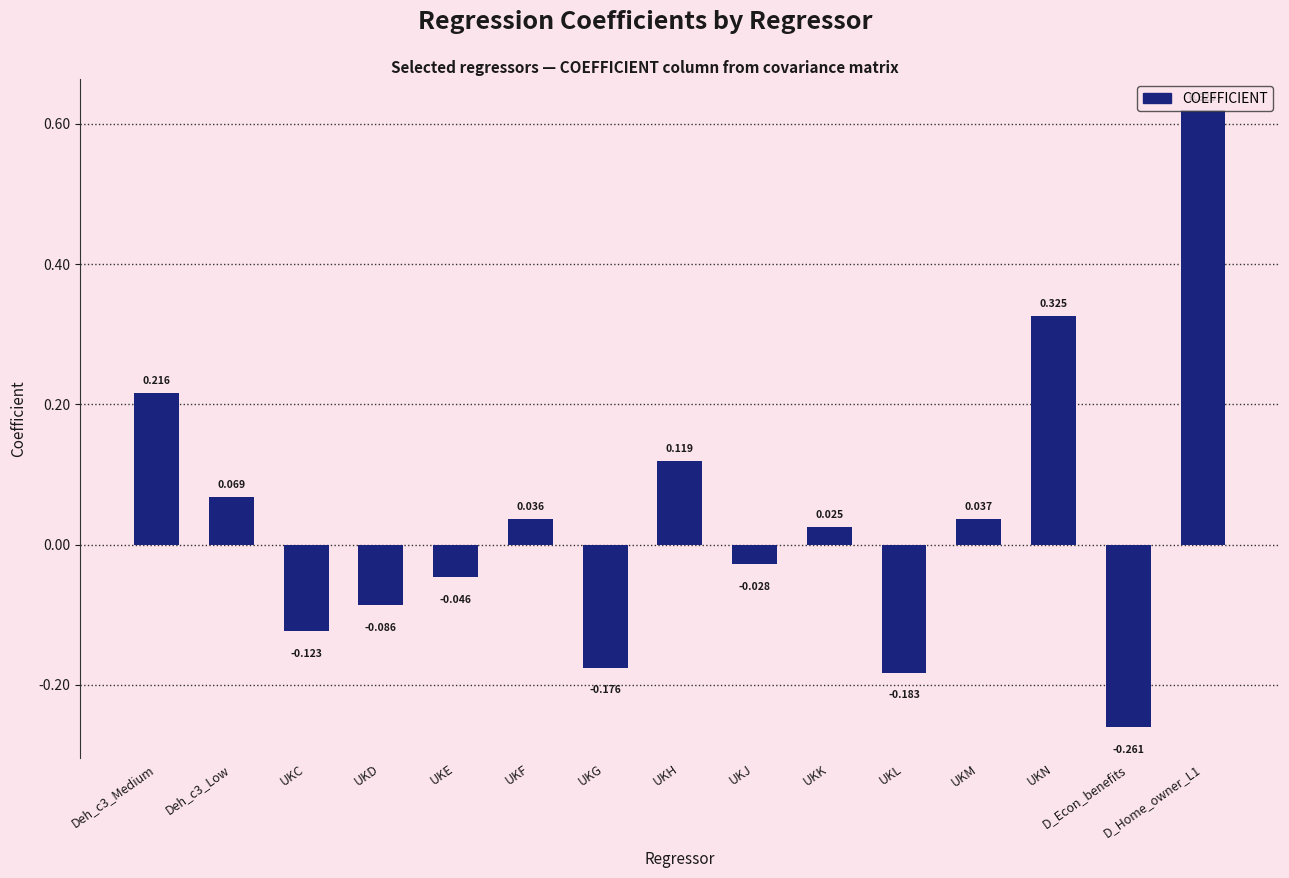

List the labels in order of value, smallest first.

D_Econ_benefits, UKL, UKG, UKC, UKD, UKE, UKJ, UKK, UKF, UKM, Deh_c3_Low, UKH, Deh_c3_Medium, UKN, D_Home_owner_L1